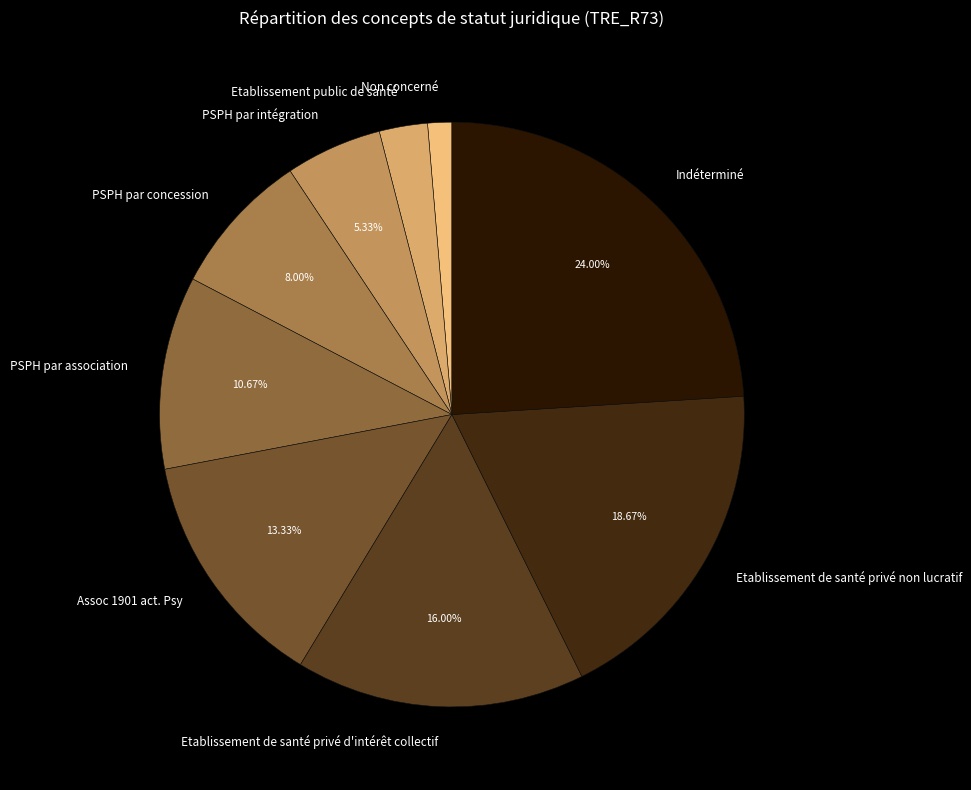

Is there any slice that represents more than half of the pie?

No